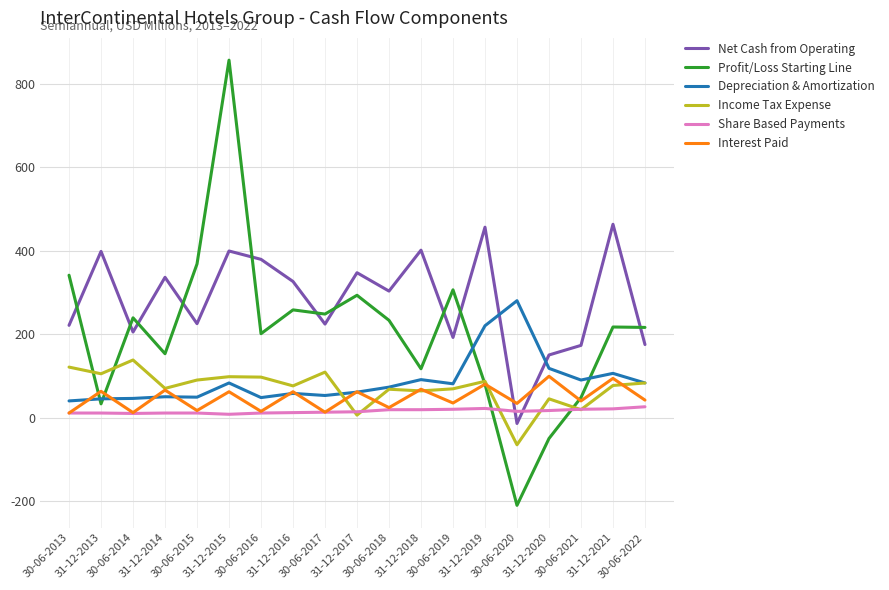

At which category is the sum across all series the highest?

31-12-2015